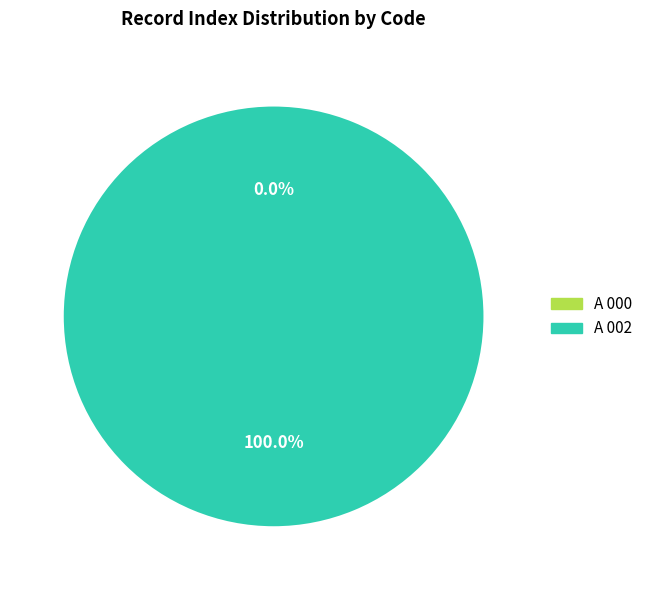

Rank the categories by value from lowest to highest.

A 000, A 002